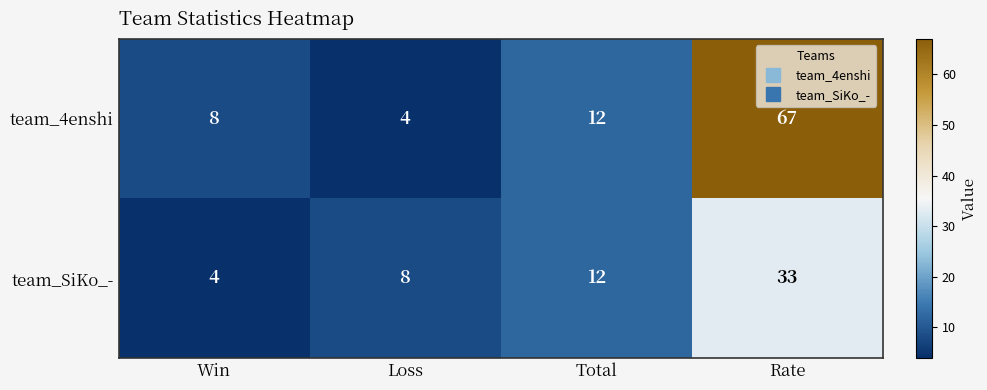

Which category has the lowest value in the team_SiKo_- series?

Win